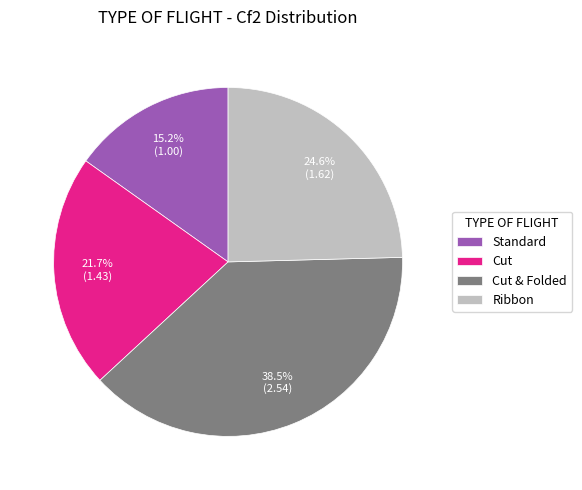

To the nearest percent, what portion does Ribbon represent?

25%